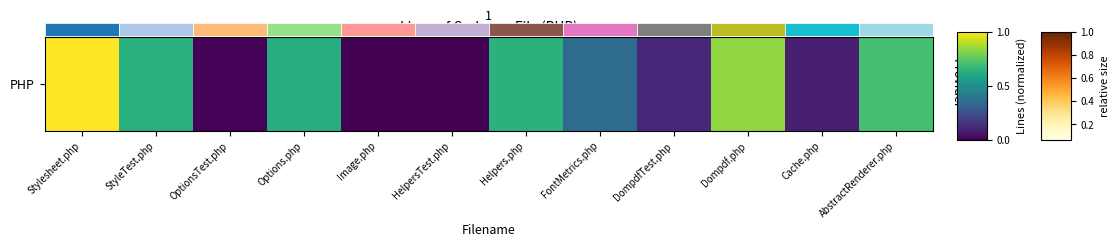

List the labels in order of value, smallest first.

Image.php, HelpersTest.php, OptionsTest.php, Cache.php, DompdfTest.php, FontMetrics.php, Options.php, StyleTest.php, Helpers.php, AbstractRenderer.php, Dompdf.php, Stylesheet.php